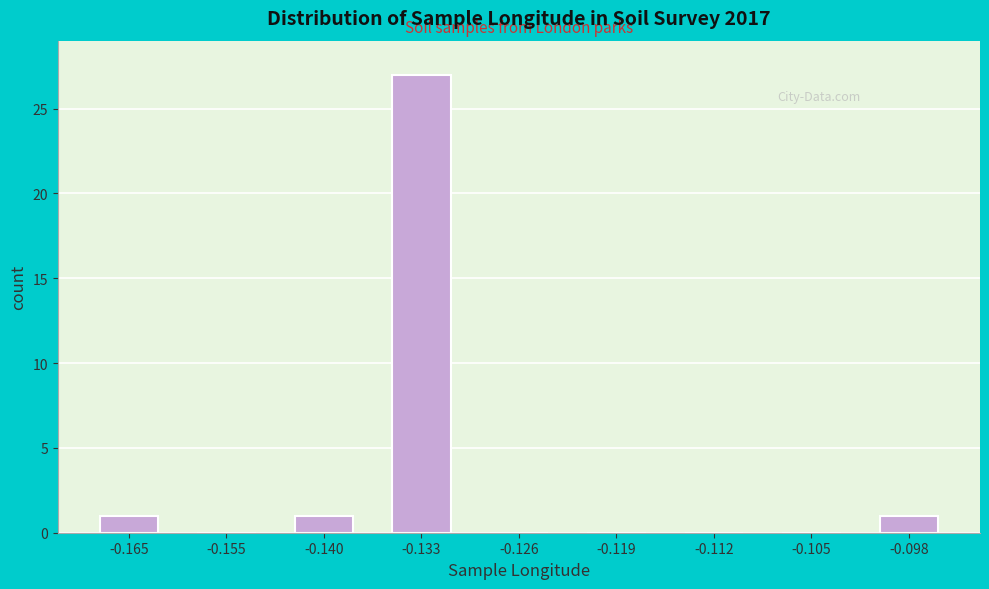

Reading left to right, what are all the values shown in this chart?

-0.165=1	-0.155=0	-0.140=1	-0.133=27	-0.126=0	-0.119=0	-0.112=0	-0.105=0	-0.098=1